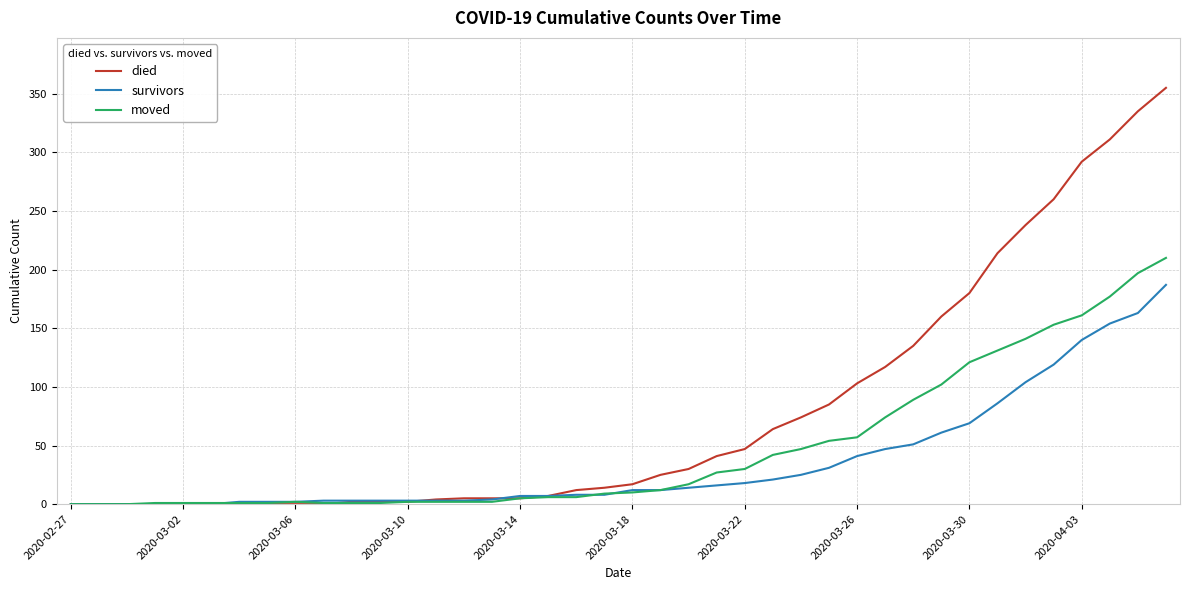

What are all the series names shown in the legend?

died, survivors, moved